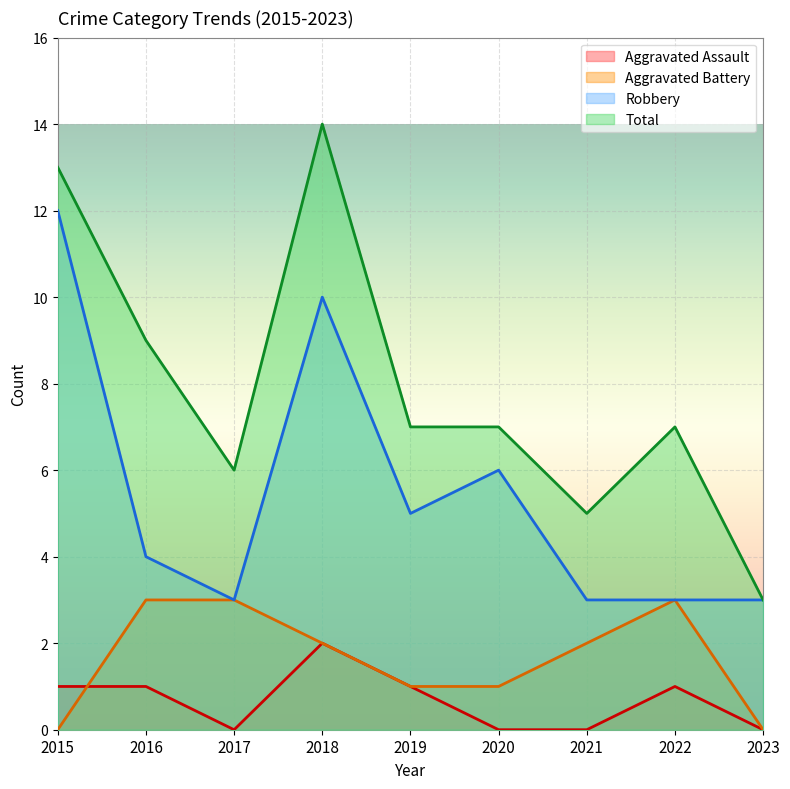

Which series changed the most between 2018 and 2020?

Total